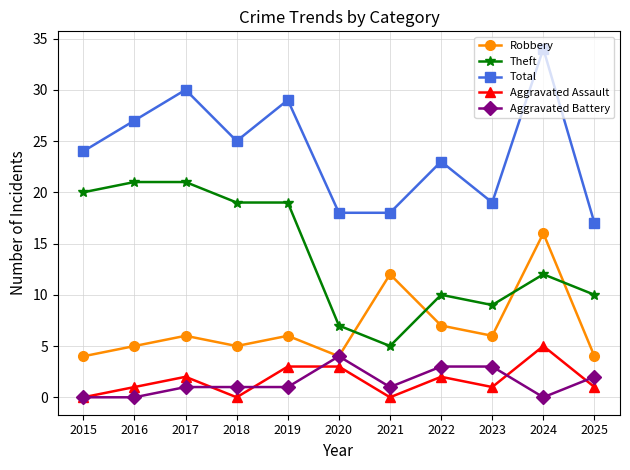

In Robbery, how many points are higher than both neighbors (excluding endpoints)?

4